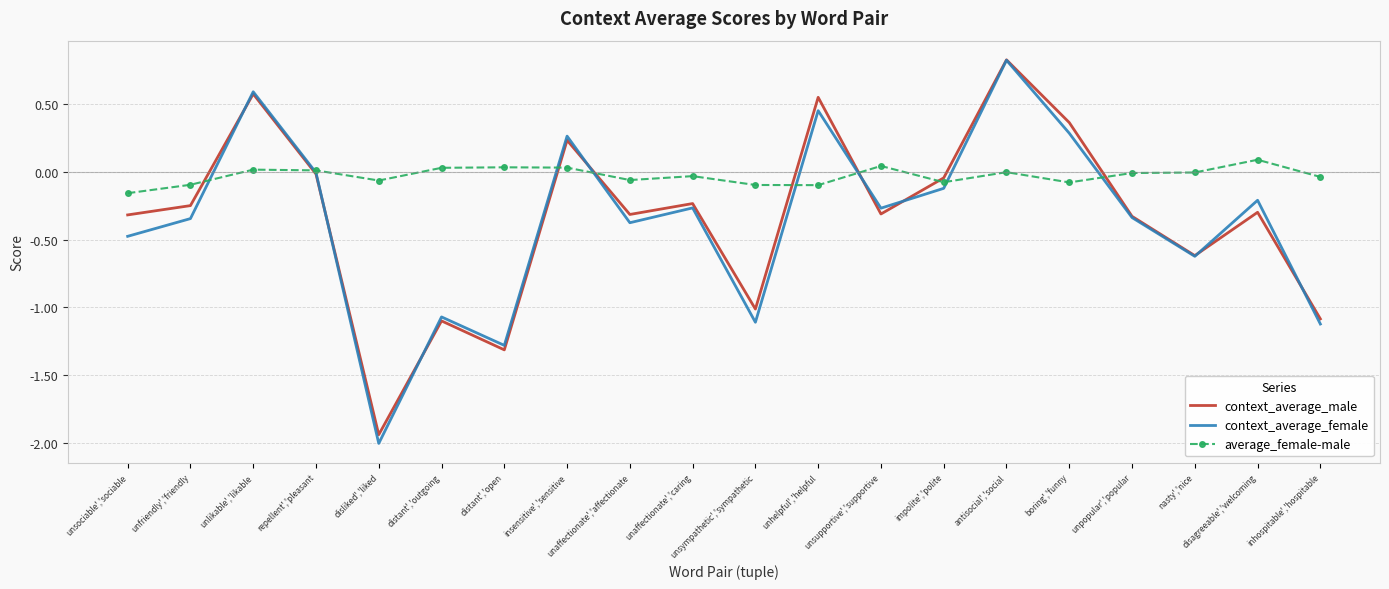

What position from the left is unfriendly','friendly?

2